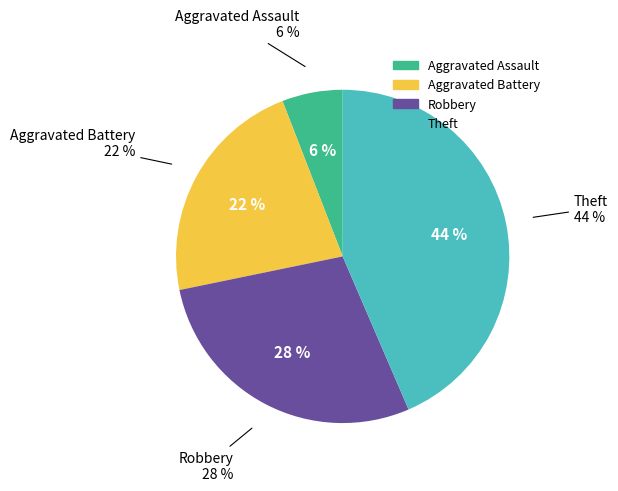

Is it true that Theft is 29% of the pie?

False